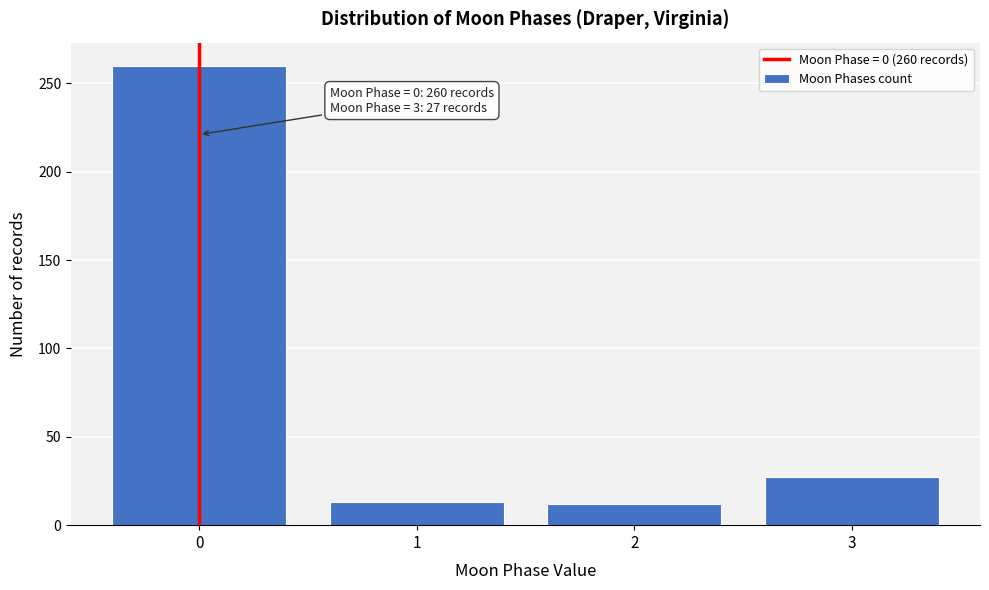

What is the sum of all values?

312